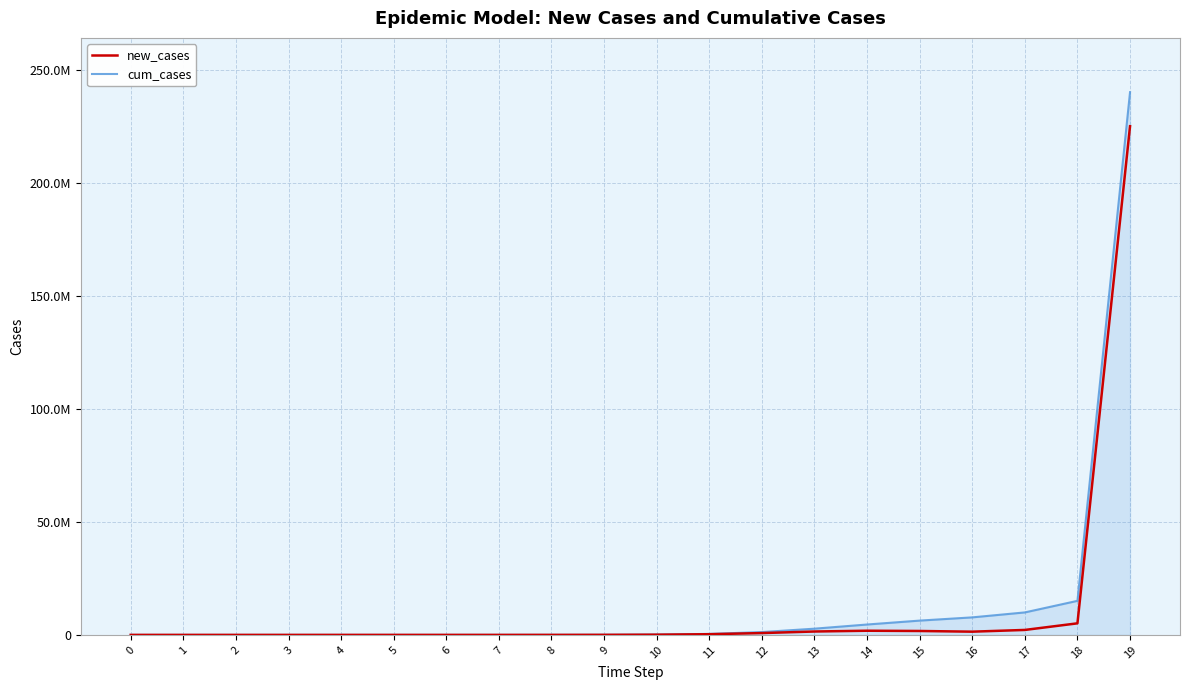

Which has a higher value, 5 or 10?

10